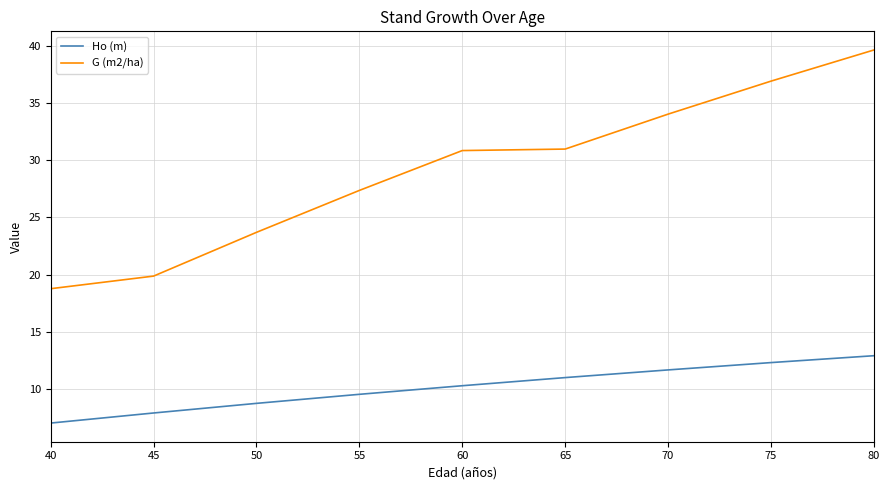

How many categories are shown in the chart?

9